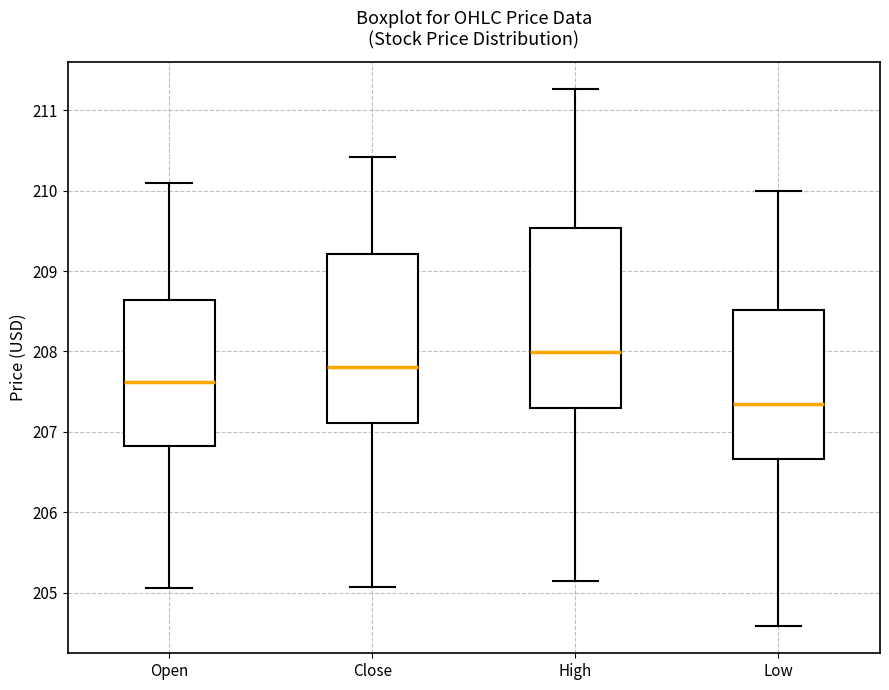

Reading left to right, read every box against the y-axis: the position of its median line, the range the box covers, and the ends of its whiskers. The values are not printed on the chart, so give them approximately, as read against the axis.

Open: median 207.6, box 206.8 to 208.6, whiskers 205.1 to 210.1
Close: median 207.8, box 207.1 to 209.2, whiskers 205.1 to 210.4
High: median 208.0, box 207.3 to 209.5, whiskers 205.1 to 211.3
Low: median 207.3, box 206.7 to 208.5, whiskers 204.6 to 210.0